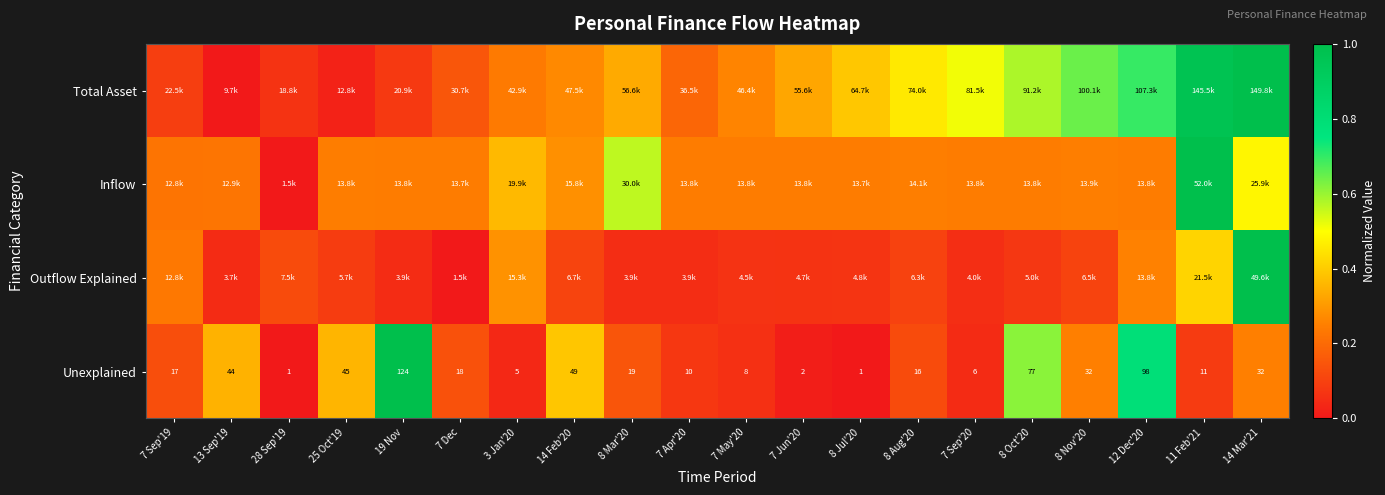

List the series in order of their overall mean, highest first.

Total Asset, Inflow, Unexplained, Outflow Explained